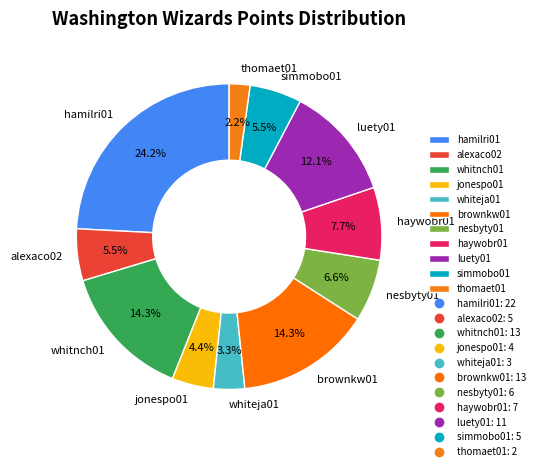

Do luety01 and whiteja01 together represent more than half of the pie?

No